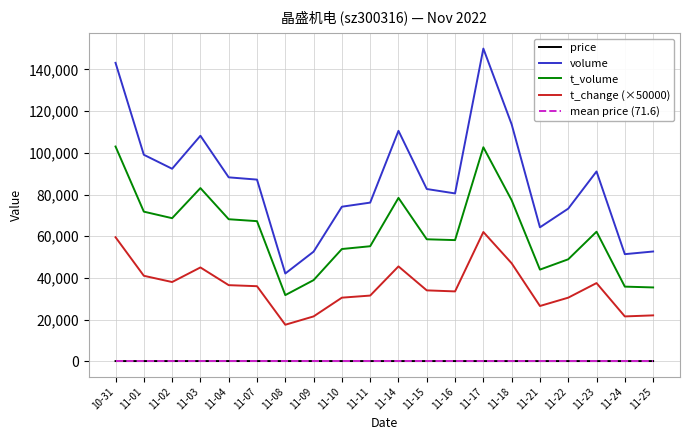

Which label corresponds to the largest value in the chart?

11-17